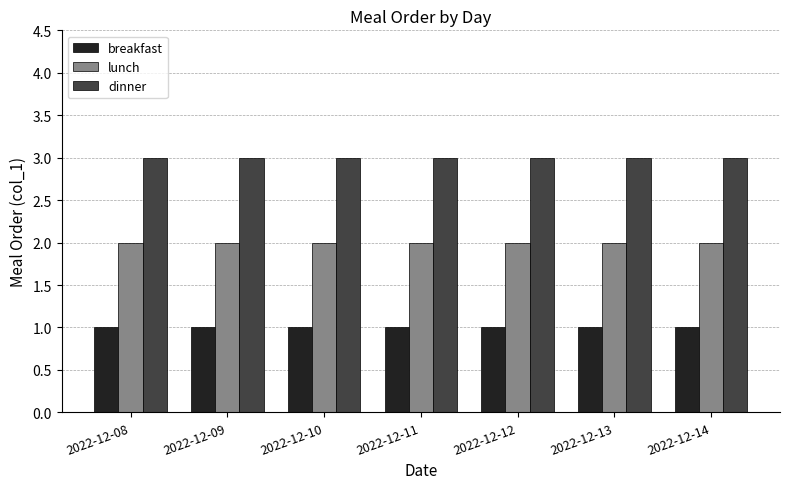

Reading left to right, extract all data points from this chart.

breakfast: 2022-12-08=1	2022-12-09=1	2022-12-10=1	2022-12-11=1	2022-12-12=1	2022-12-13=1	2022-12-14=1
lunch: 2022-12-08=2	2022-12-09=2	2022-12-10=2	2022-12-11=2	2022-12-12=2	2022-12-13=2	2022-12-14=2
dinner: 2022-12-08=3	2022-12-09=3	2022-12-10=3	2022-12-11=3	2022-12-12=3	2022-12-13=3	2022-12-14=3